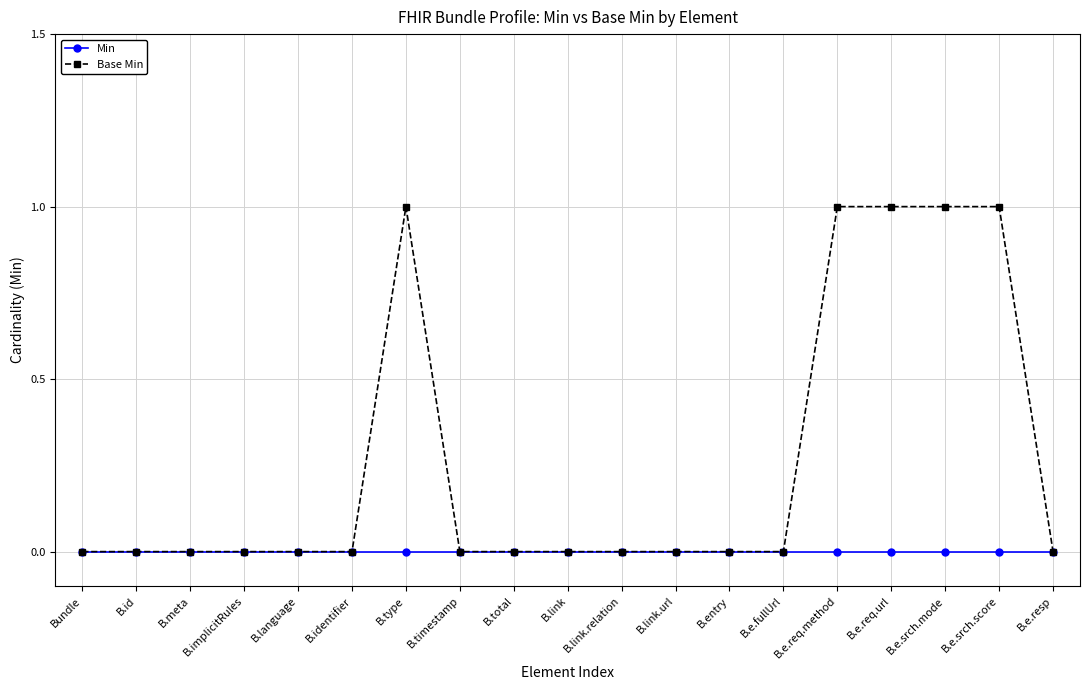

What is the label of the 9th point from the left?

B.total